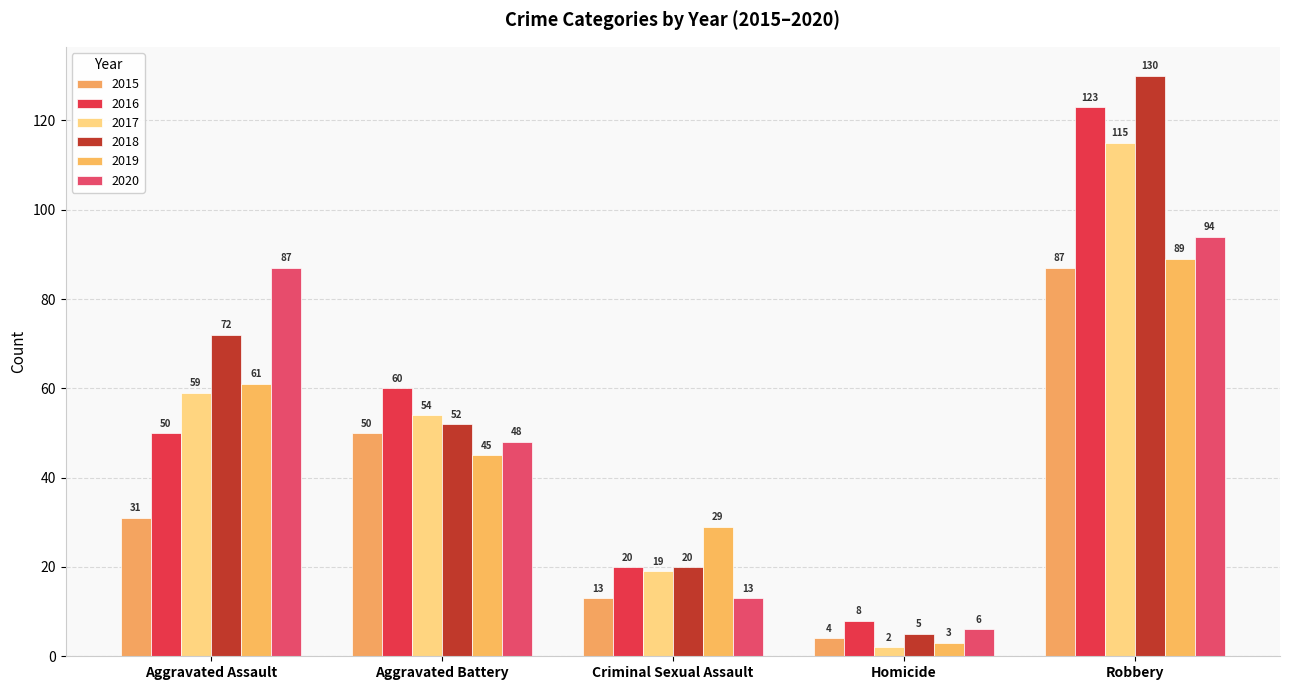

What is the sum of all 2017 values?

249